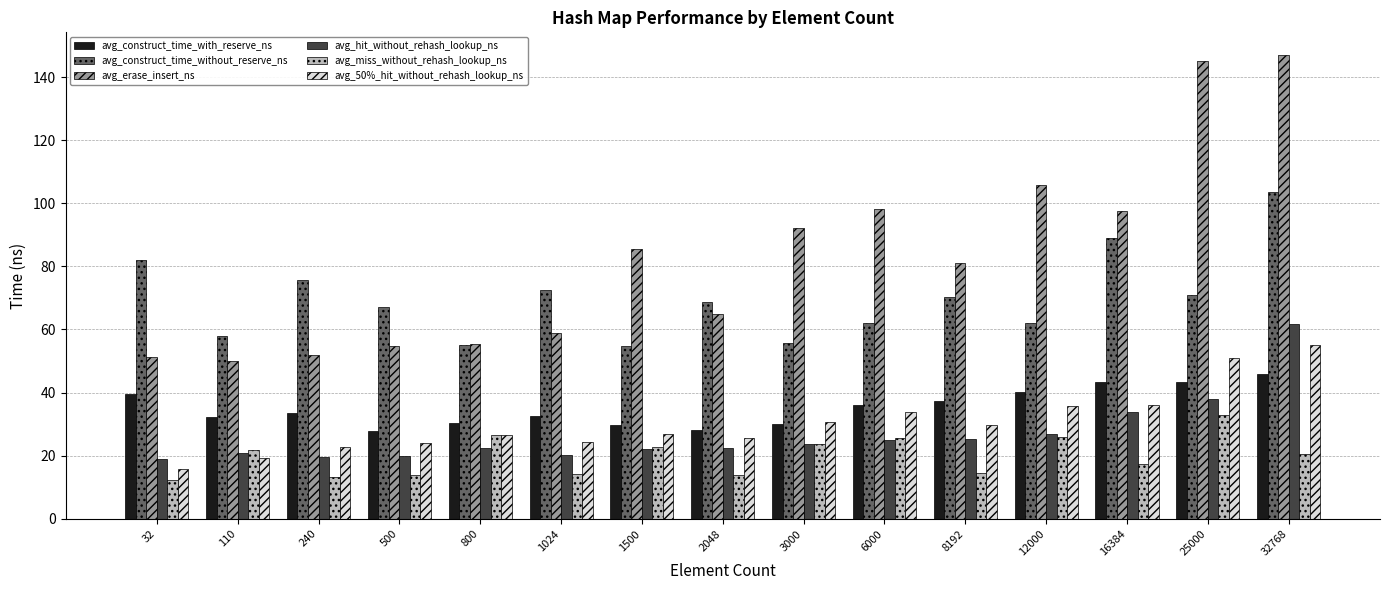

Are the bars horizontal?

No